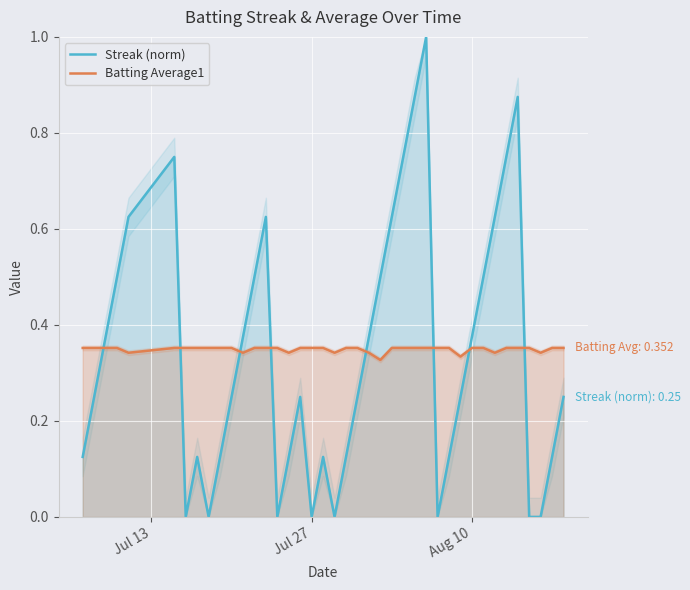

What are all the series names shown in the legend?

Streak (norm), Batting Average1